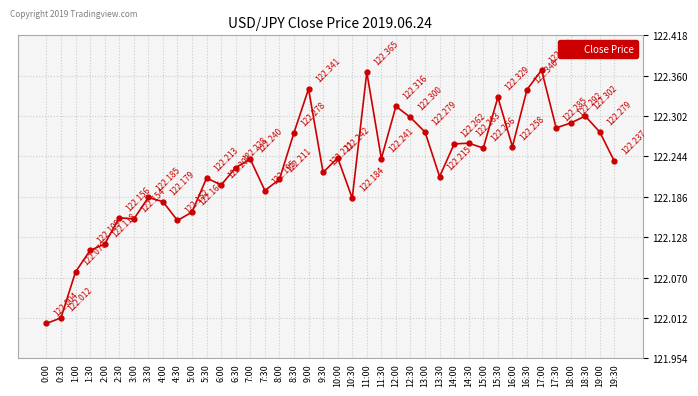

Reading left to right, transcribe all the data shown in this chart.

0:00=122.0	0:30=122.0	1:00=122.1	1:30=122.1	2:00=122.1	2:30=122.2	3:00=122.2	3:30=122.2	4:00=122.2	4:30=122.2	5:00=122.2	5:30=122.2	6:00=122.2	6:30=122.2	7:00=122.2	7:30=122.2	8:00=122.2	8:30=122.3	9:00=122.3	9:30=122.2	10:00=122.2	10:30=122.2	11:00=122.4	11:30=122.2	12:00=122.3	12:30=122.3	13:00=122.3	13:30=122.2	14:00=122.3	14:30=122.3	15:00=122.3	15:30=122.3	16:00=122.3	16:30=122.3	17:00=122.4	17:30=122.3	18:00=122.3	18:30=122.3	19:00=122.3	19:30=122.2